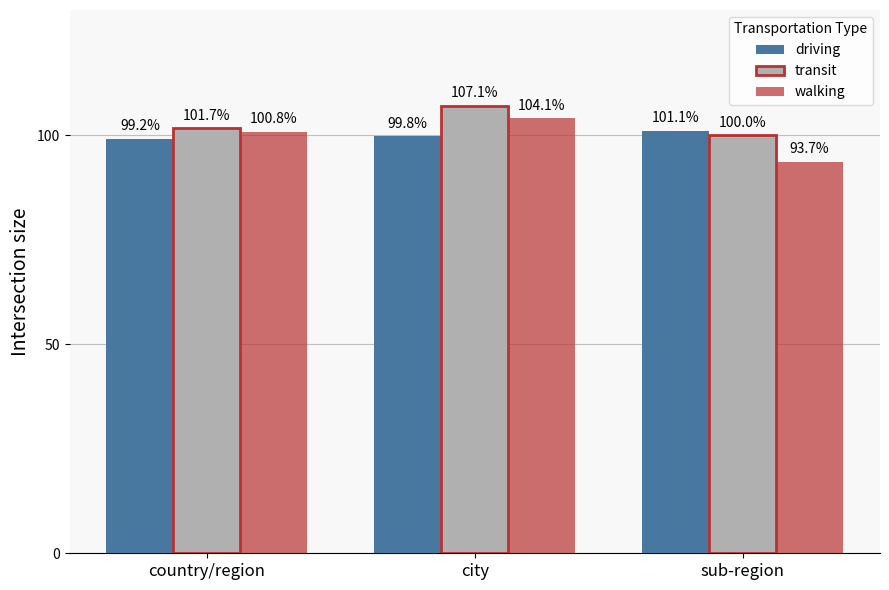

What is the label of the 2nd bar from the left?

city